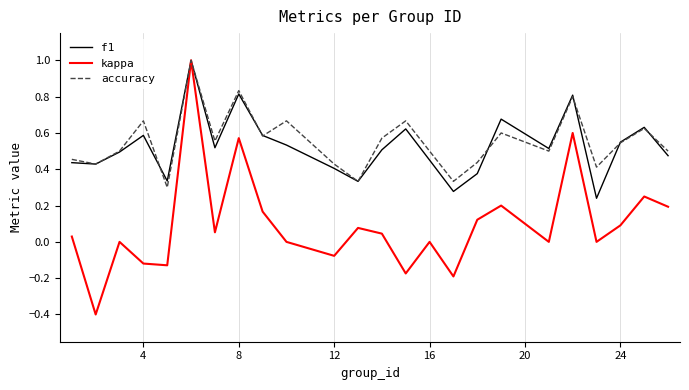

Which series has the largest range (max minus min)?

kappa